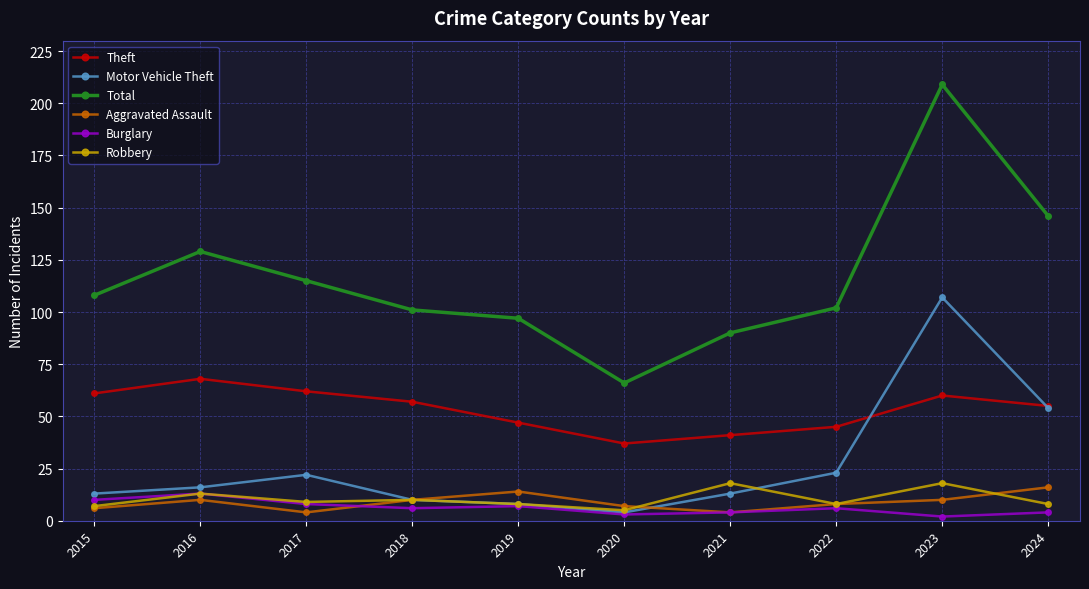

Is the value of Aggravated Assault at 2017 greater than the value of Theft at 2015?

No